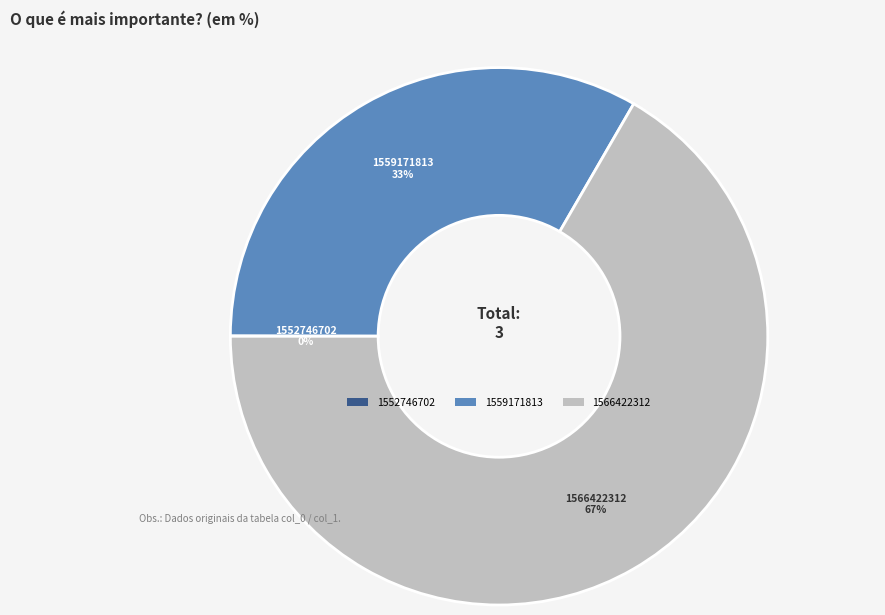

Which slice is the largest?

1566422312